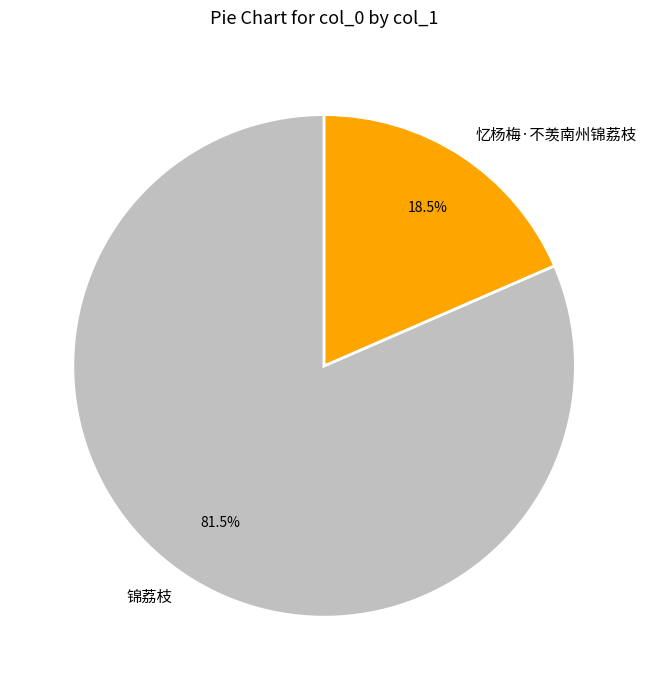

What percentage do 锦荔枝 and 忆杨梅·不羡南州锦荔枝 together represent?

100.0%